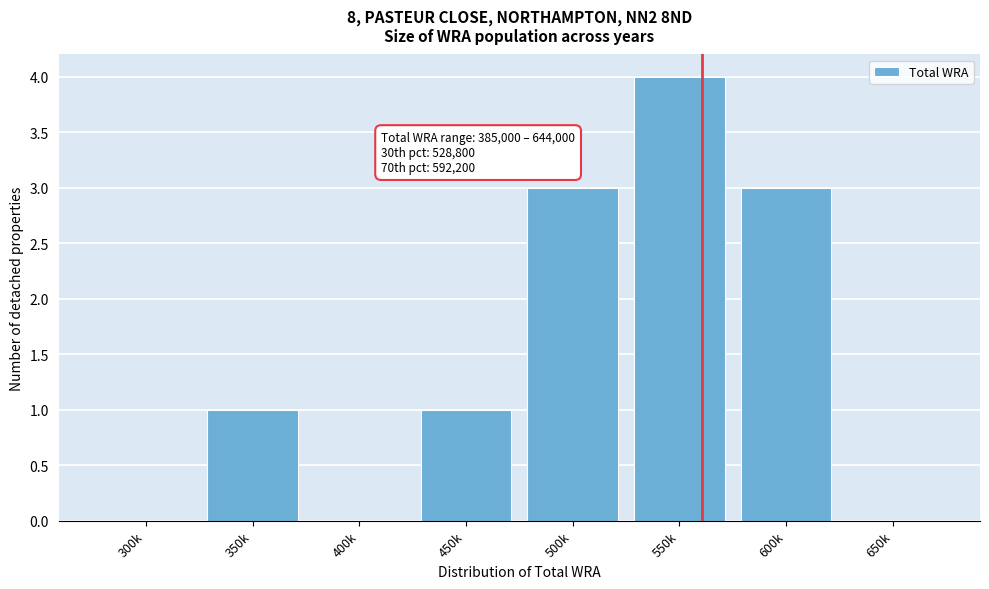

Reading right to left, what are all the values shown in this chart?

650k=0	600k=3	550k=4	500k=3	450k=1	400k=0	350k=1	300k=0